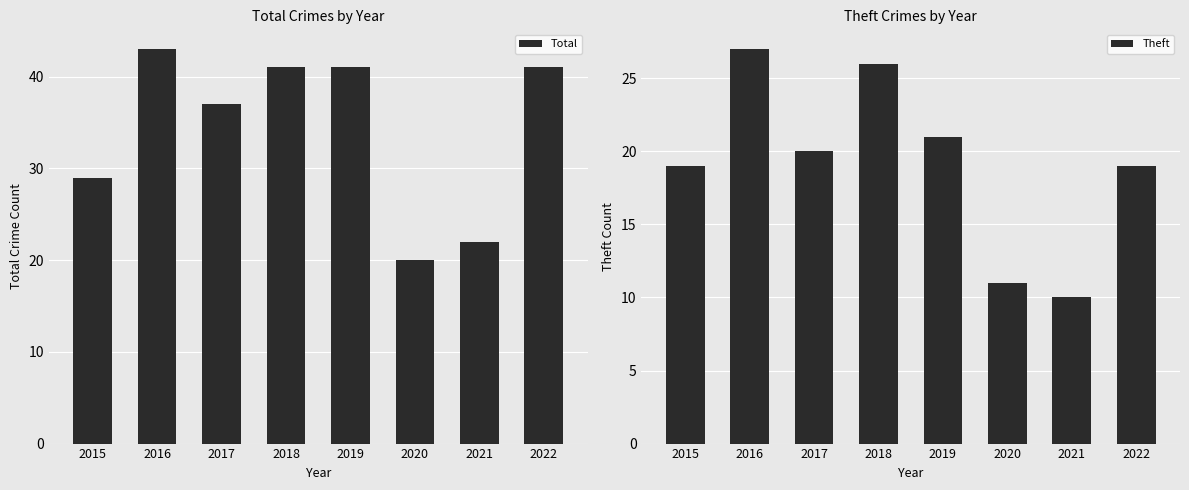

Between 2018 and 2020, which series saw the biggest shift?

Total